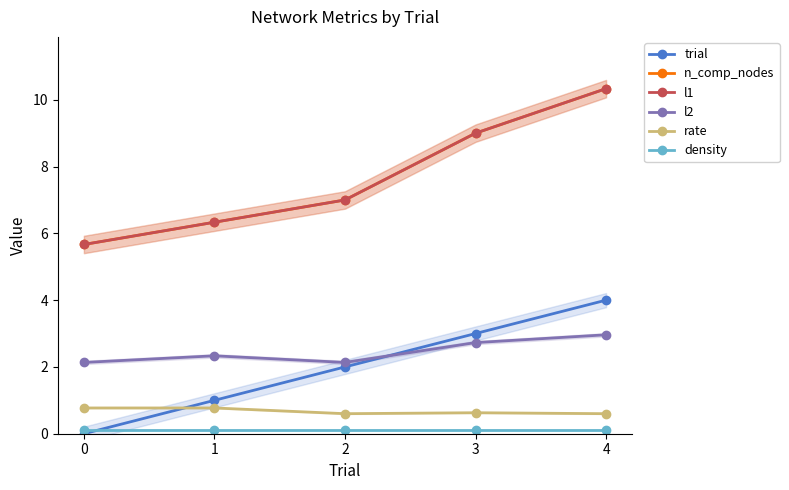

What are all the series names shown in the legend?

trial, n_comp_nodes, l1, l2, rate, density